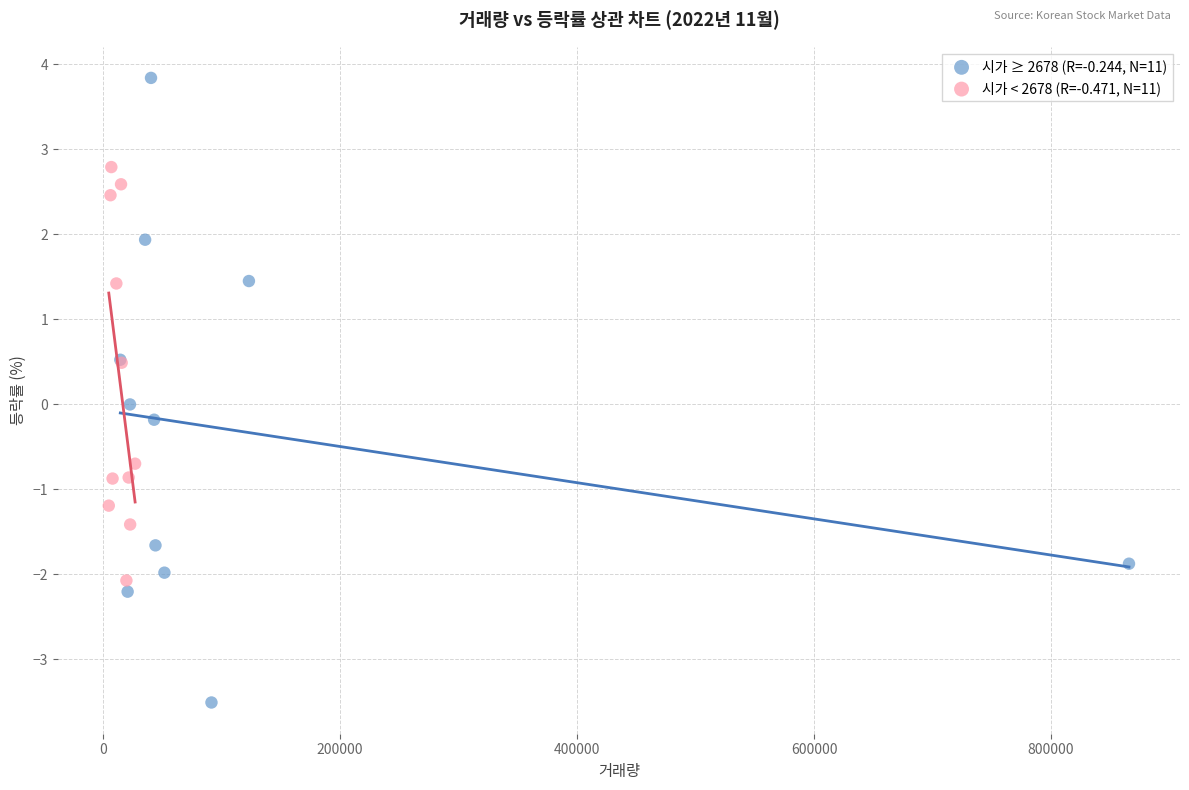

Which series contains the lowest Y value?

시가 ≥ 2678 (R=-0.244, N=11)